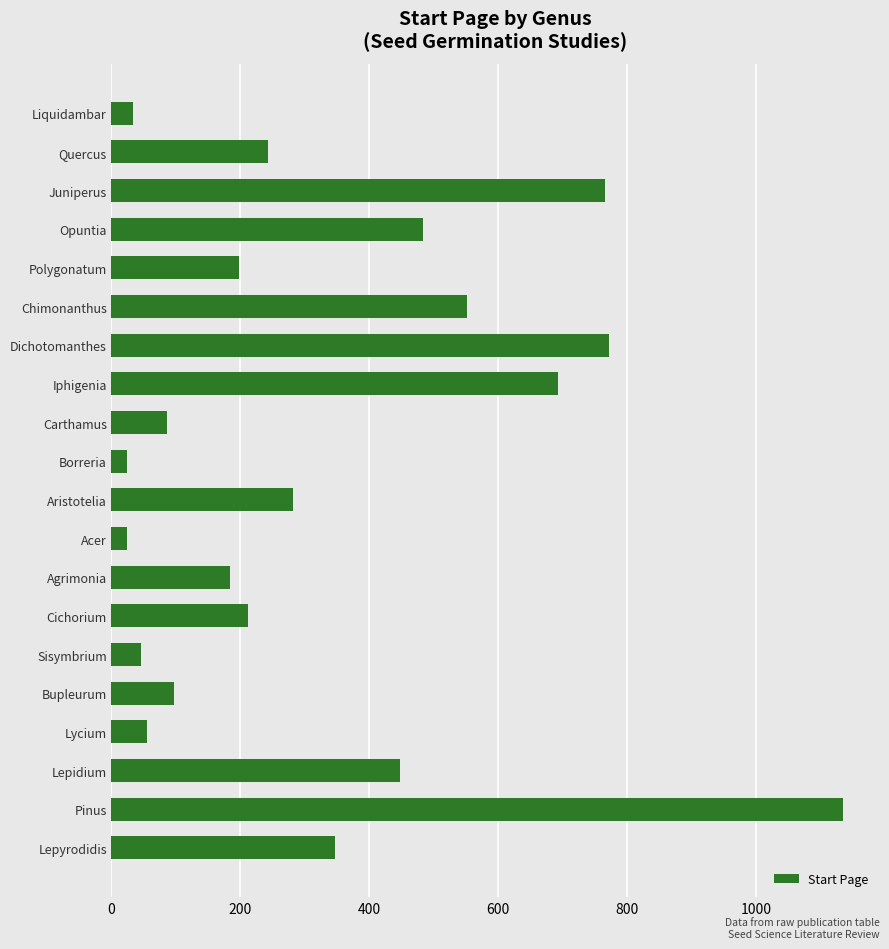

Are the bars grouped side by side (vs. stacked)?

No